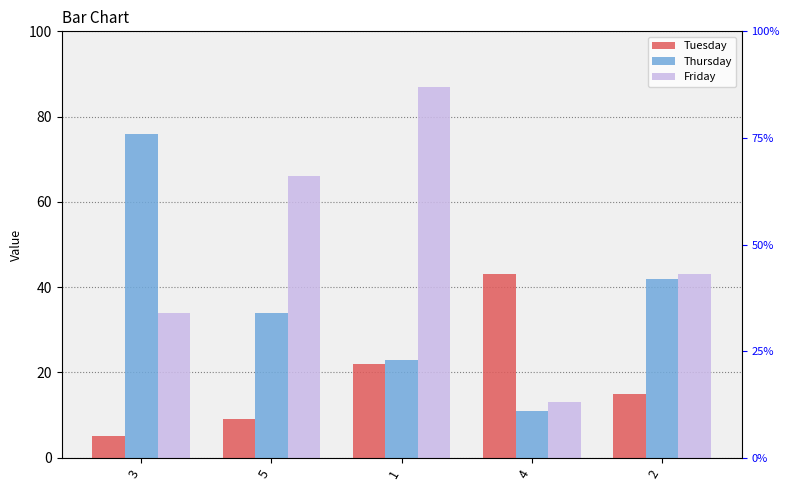

What is the average value of the Tuesday series?

19